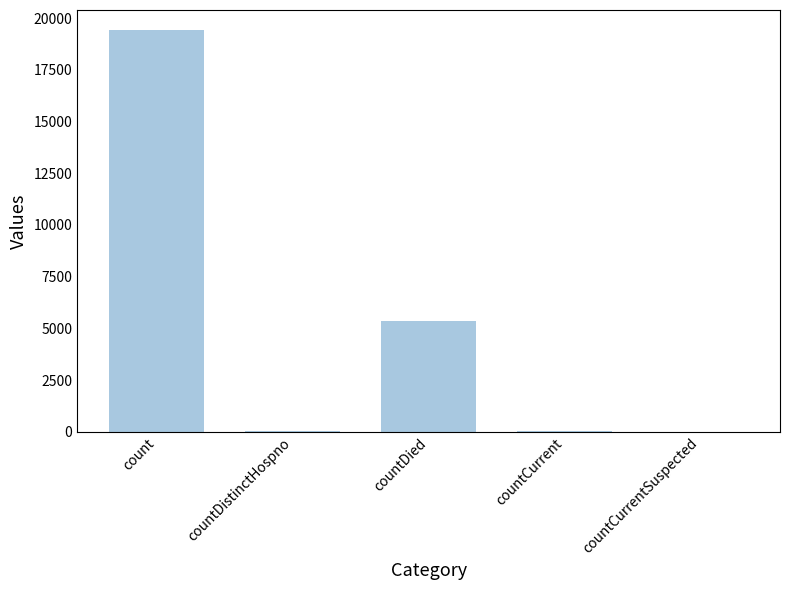

The chart shows a value of 19420 at count. True or false?

True